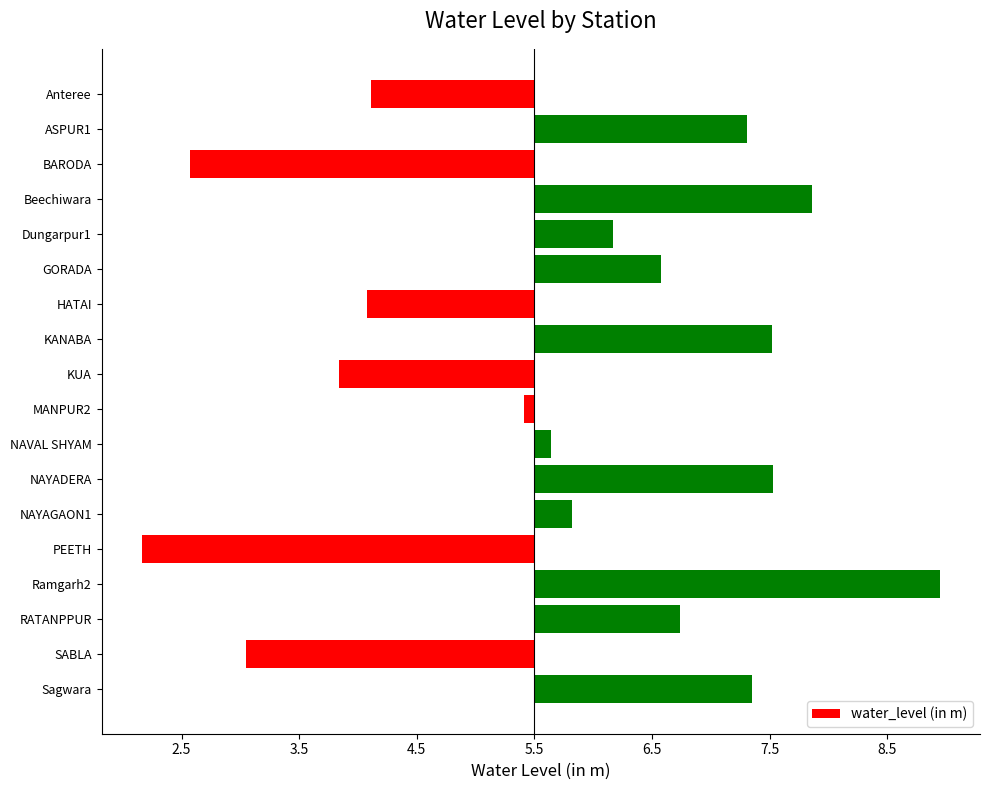

At which category does the chart reach its minimum across all series?

PEETH